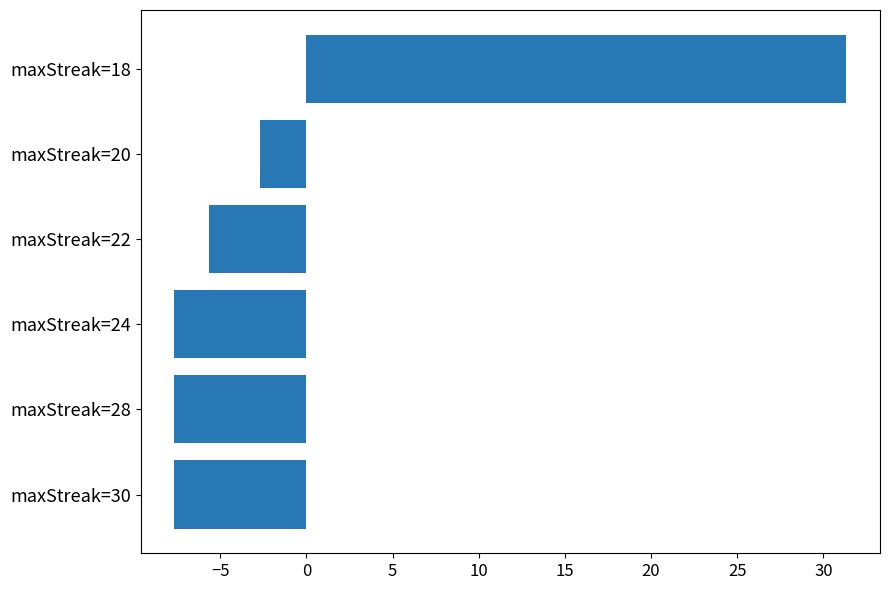

True or false: the data shows -7.7 at maxStreak=30.

True